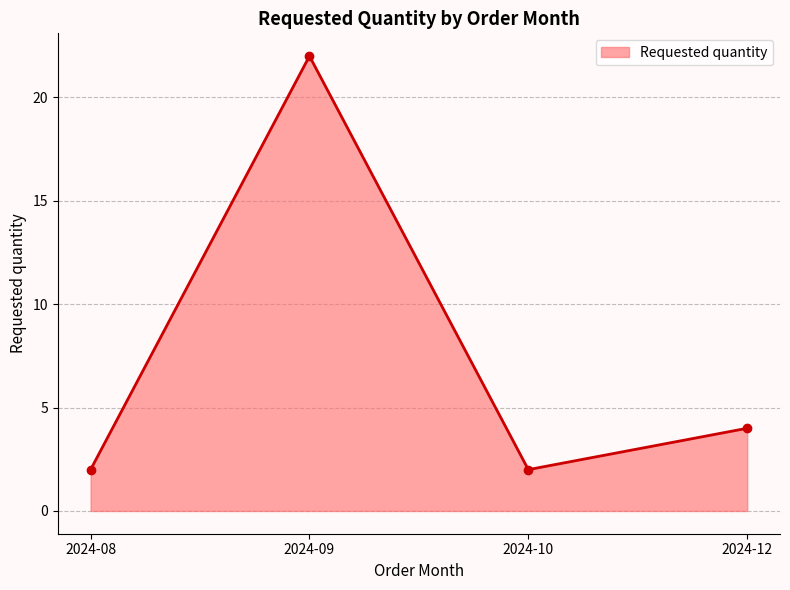

The value at 2024-08 is 4. True or false?

False